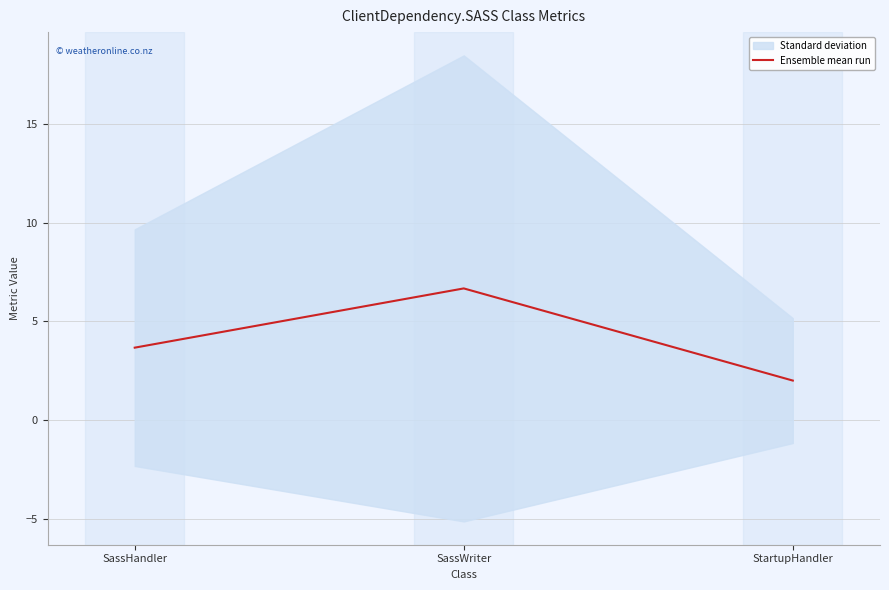

The chart shows a value of 3.2 at StartupHandler. True or false?

False